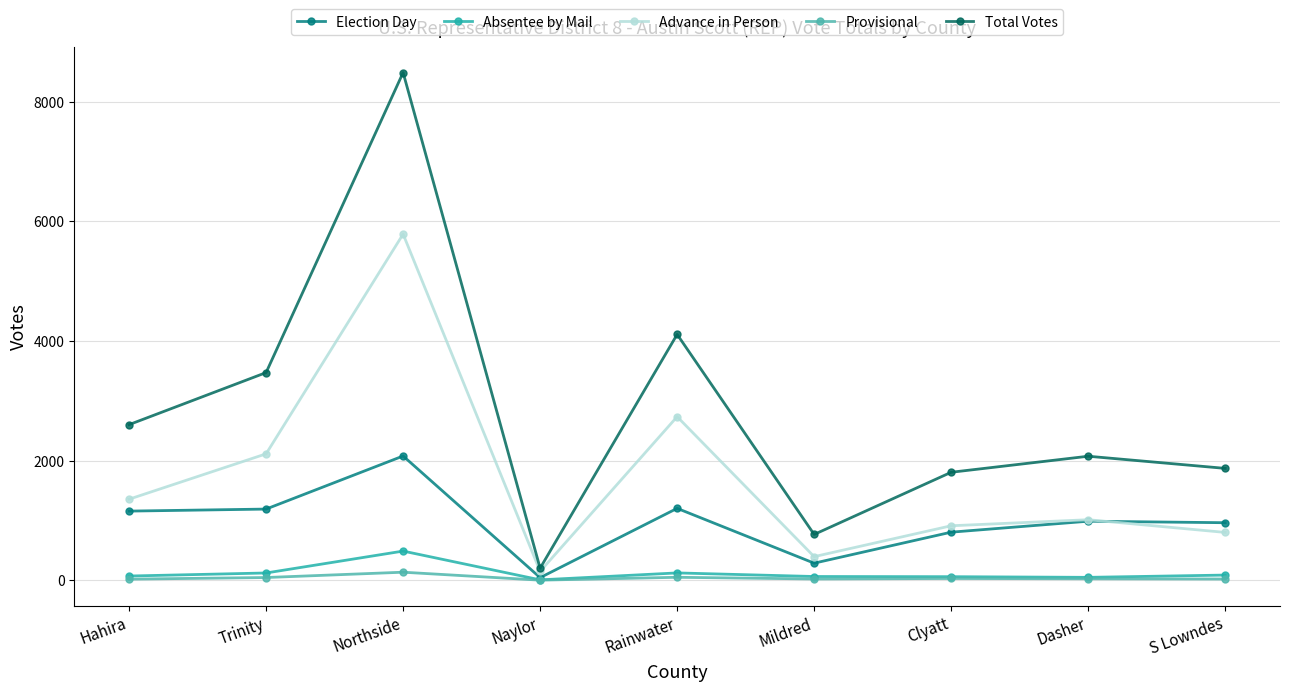

At which category does Total Votes reach its first local peak?

Northside